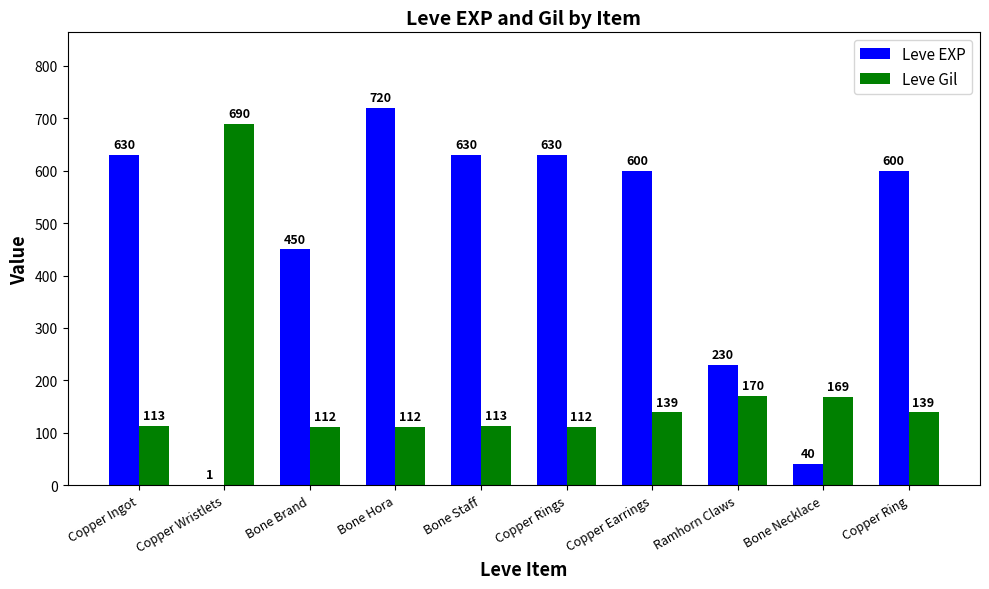

Read the Leve EXP value at Copper Ring, to the nearest 10.

600